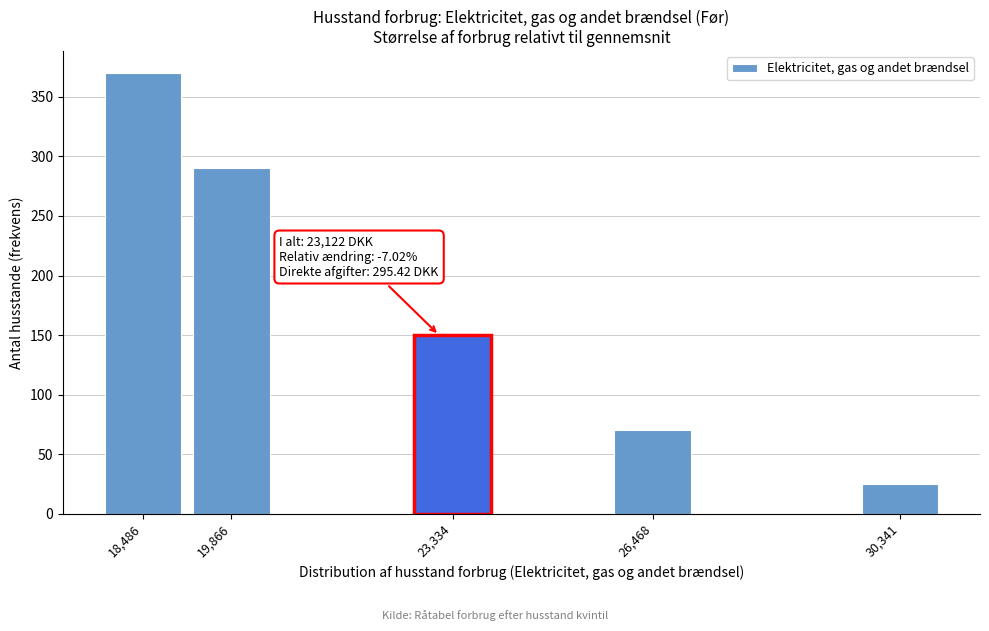

Reading left to right, transcribe all the data shown in this chart.

18,486=370	19,866=290	23,334=150	26,468=70	30,341=25